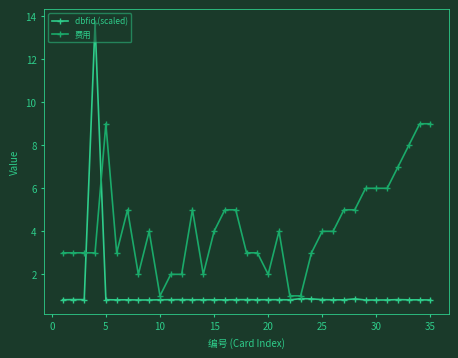

What is the value of the 费用 point at the 19th from the left?

3.0